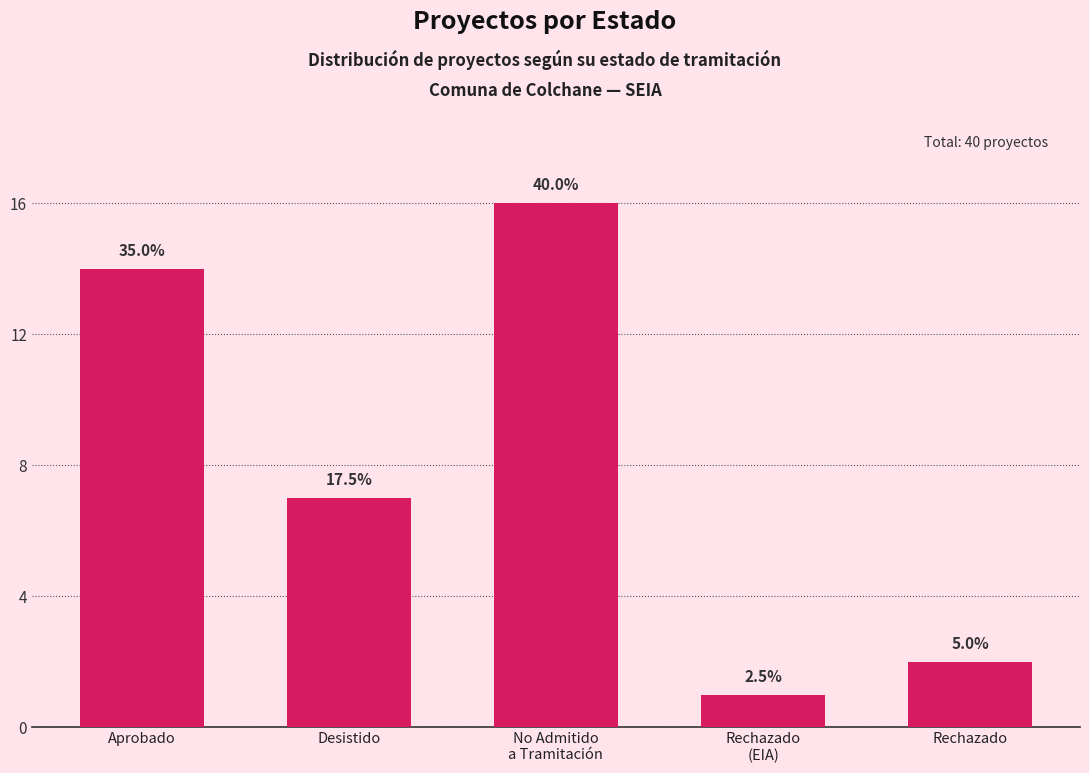

Approximately how many times larger is the value at Aprobado compared to Rechazado
(EIA)?

14.0